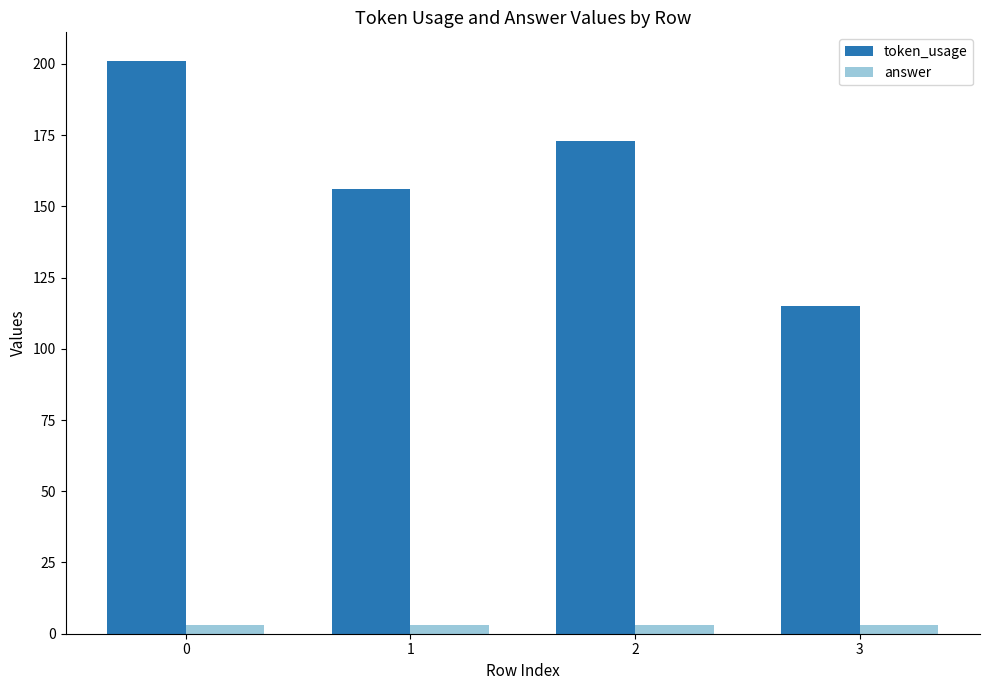

Are the bars horizontal?

No